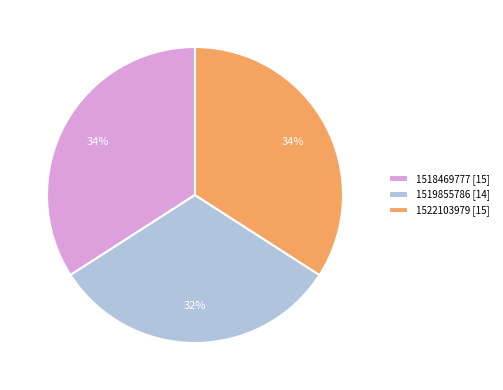

What is the smallest slice in the pie chart?

1519855786 [14]